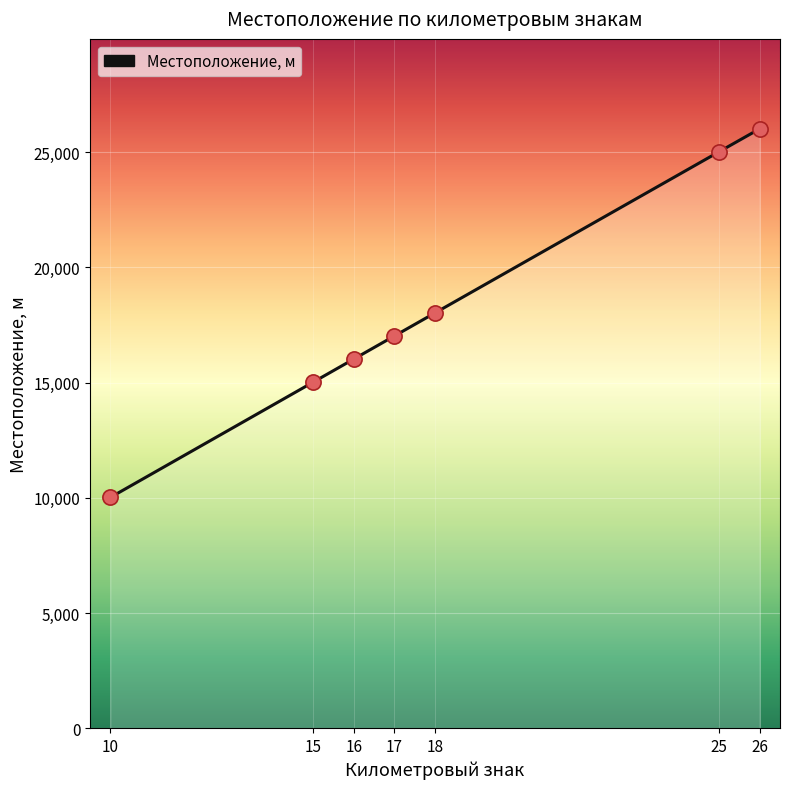

Which has a higher value, 18 or 10?

18